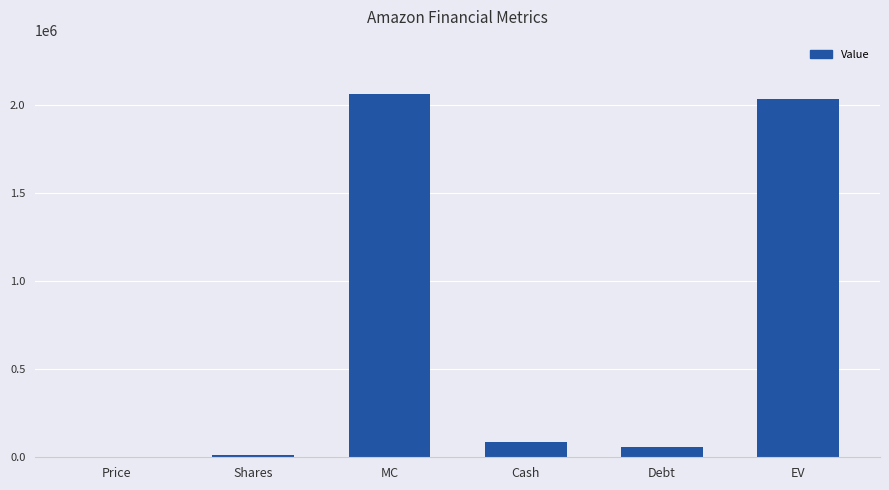

At which label does the data first exceed 85074?

MC